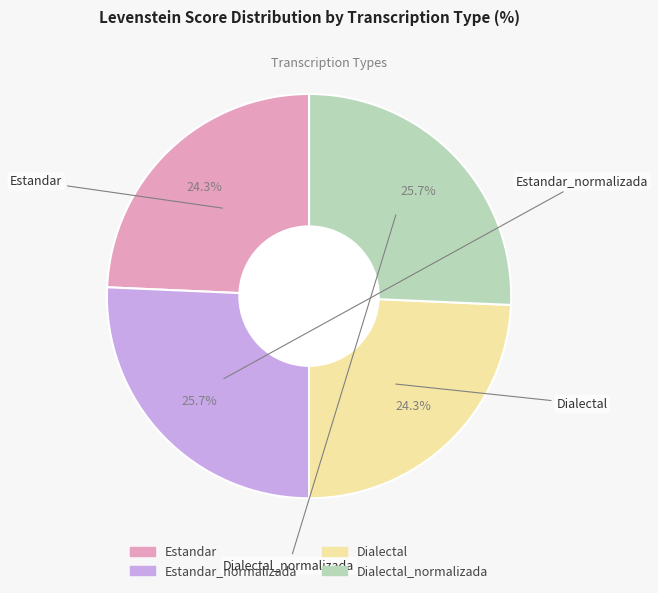

Is there a majority slice in this chart?

No